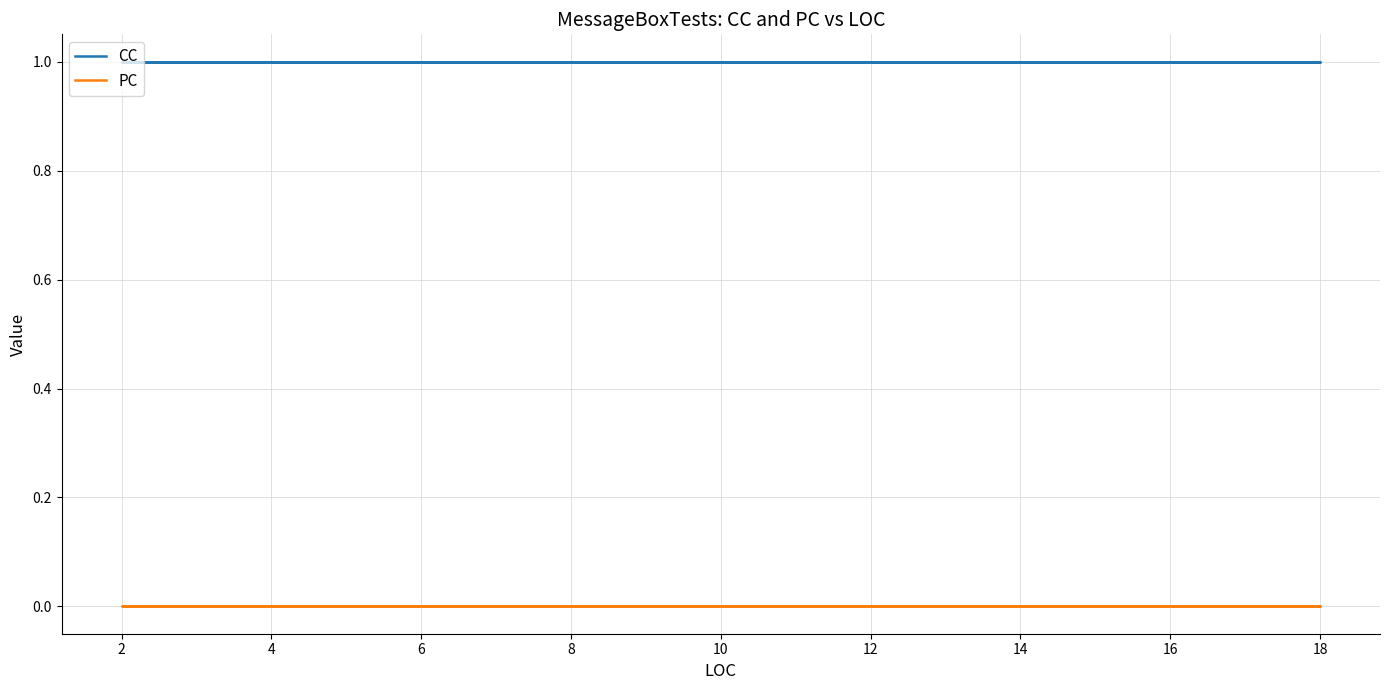

Which has a higher value, 6 or 8?

6